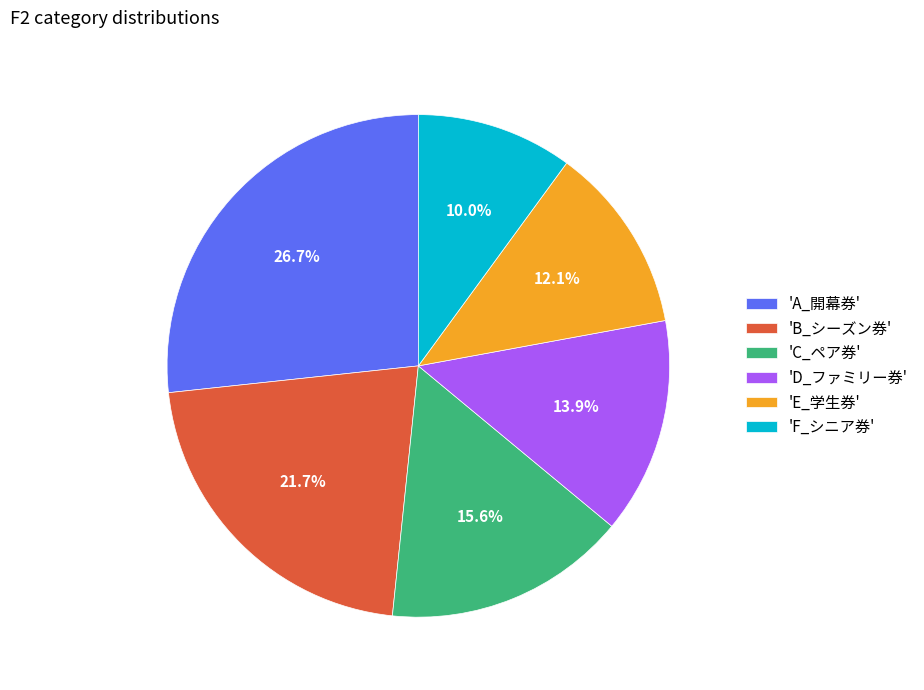

Which has a higher value, 'D_ファミリー券' or 'F_シニア券'?

'D_ファミリー券'